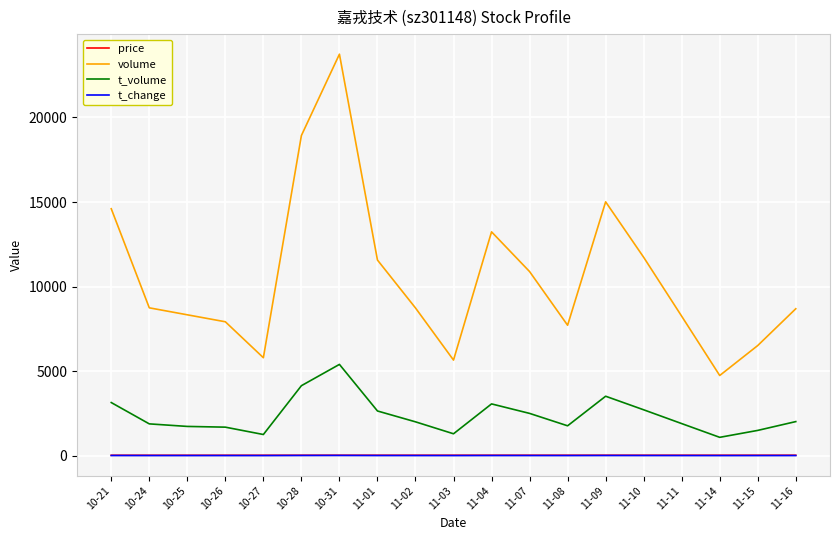

At which category is the sum across all series the highest?

10-31